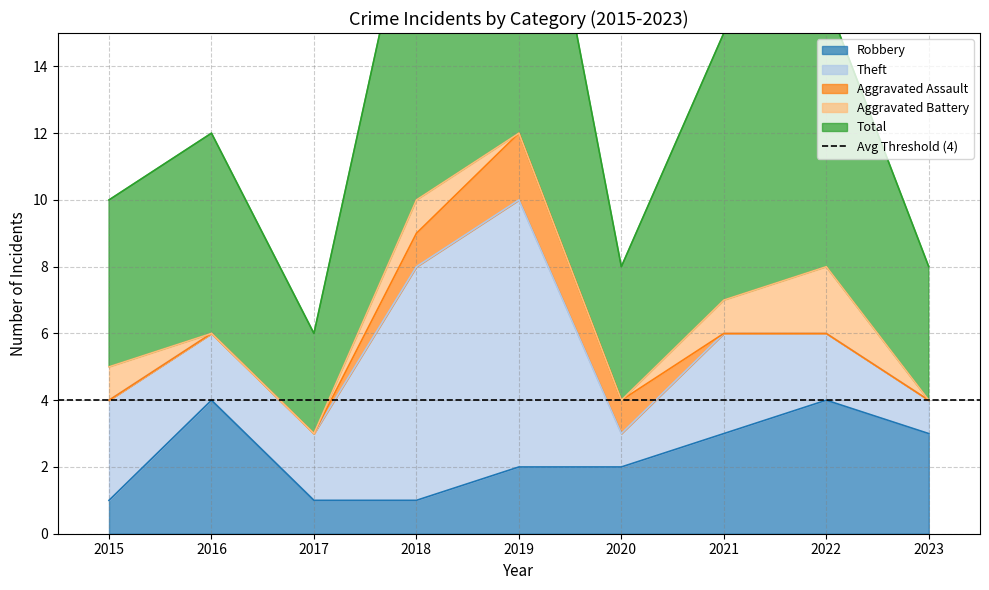

Reading left to right, list all the values displayed in this chart.

Robbery: 1	4	1	1	2	2	3	4	3
Theft: 3	2	2	7	8	1	3	2	1
Aggravated Assault: 0	0	0	1	2	1	0	0	0
Aggravated Battery: 1	0	0	1	0	0	1	2	0
Total: 5	6	3	10	12	4	8	8	4